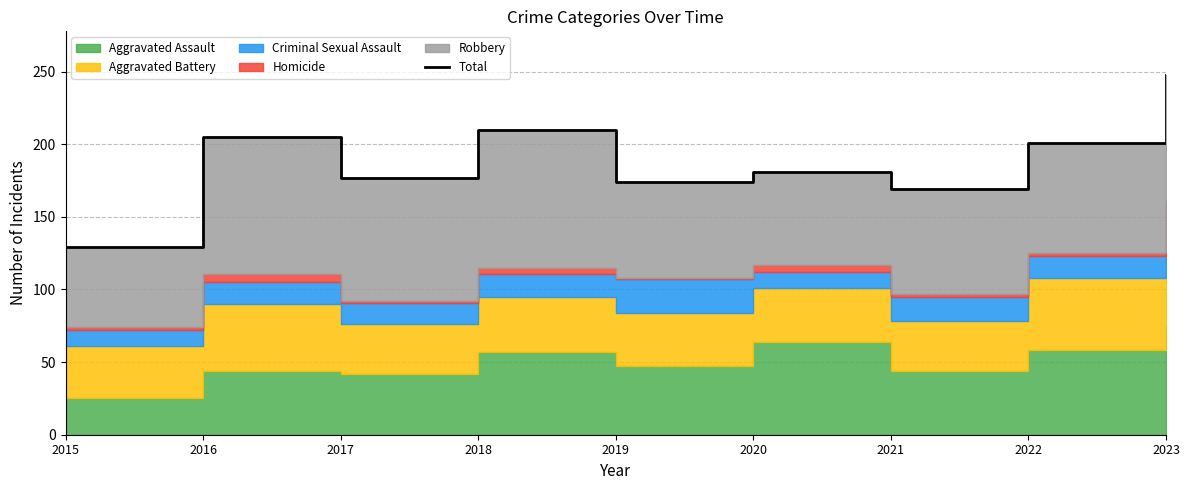

Read the value at 2015, to the nearest 5.

130